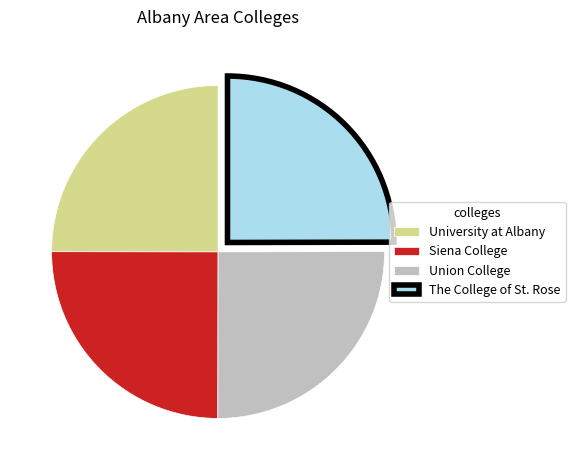

What is the ratio of the value at Union College to the value at University at Albany?

1.0